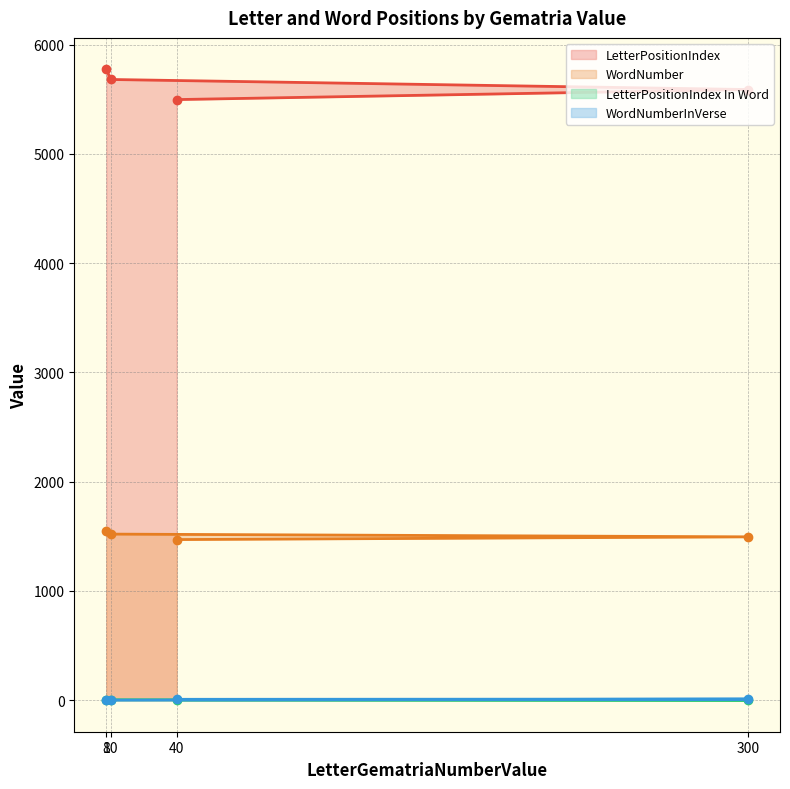

The LetterPositionIndex In Word series shows 2 at 300. True or false?

False